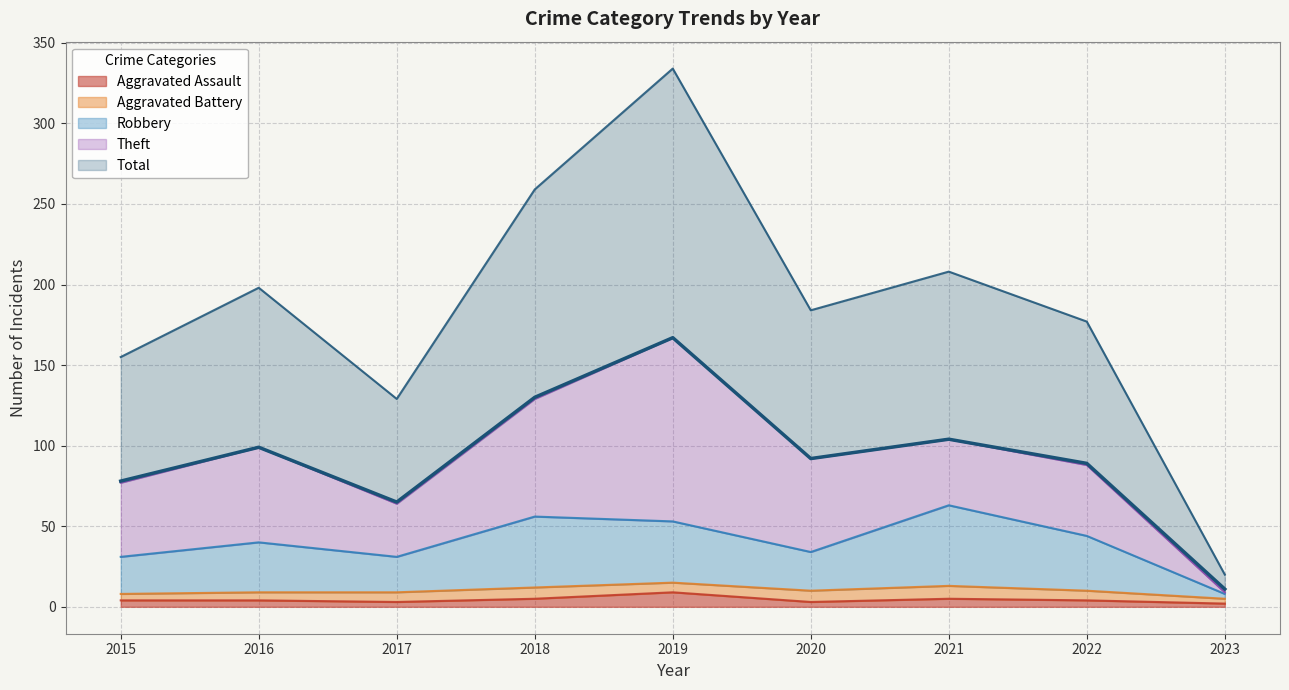

At which category is the sum across all series the highest?

2019